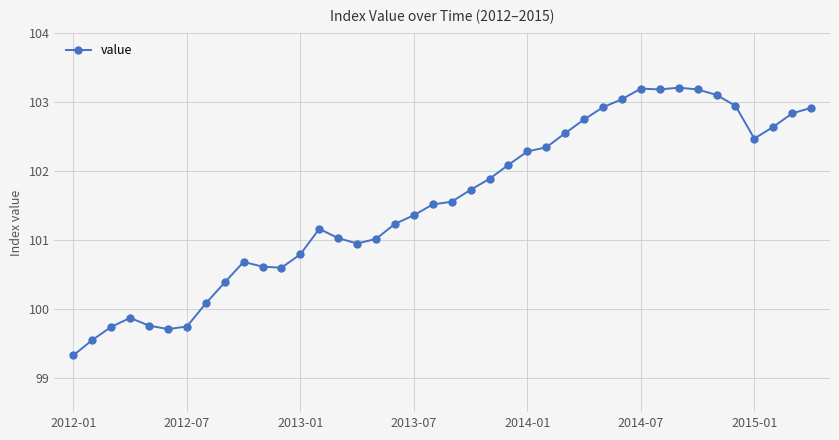

What is the value of the 14th point from the left?

101.2